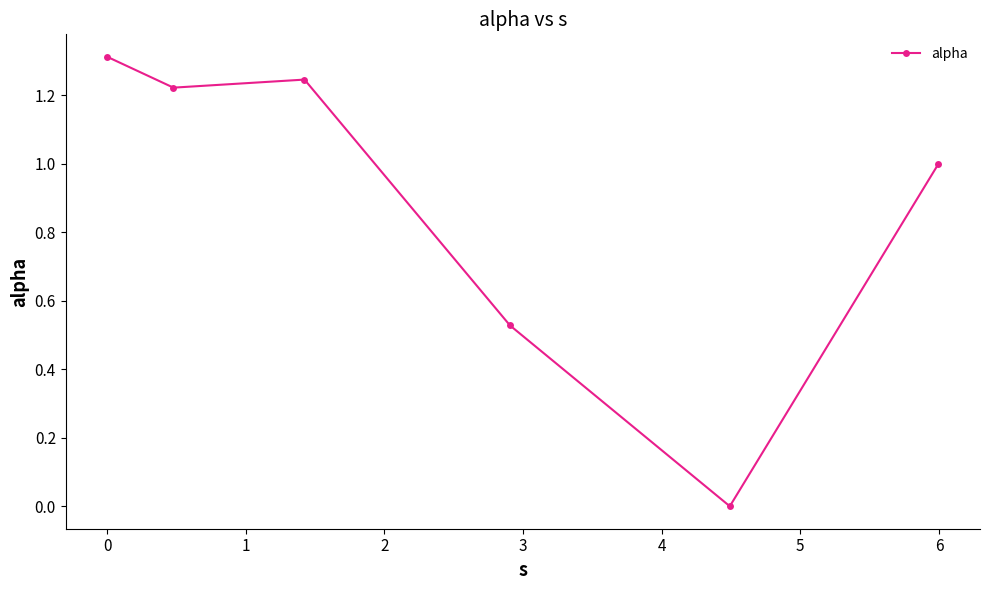

What is the maximum value shown in the chart?

1.3